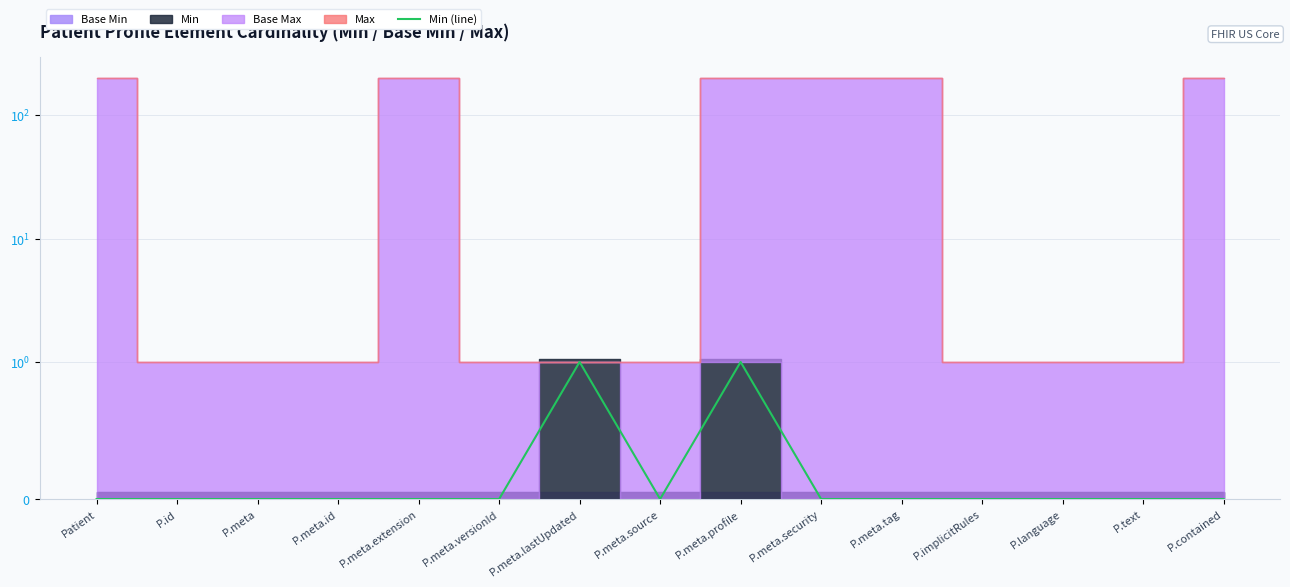

List the labels in order of value, smallest first.

Patient, P.id, P.meta, P.meta.id, P.meta.extension, P.meta.versionId, P.meta.source, P.meta.security, P.meta.tag, P.implicitRules, P.language, P.text, P.contained, P.meta.lastUpdated, P.meta.profile